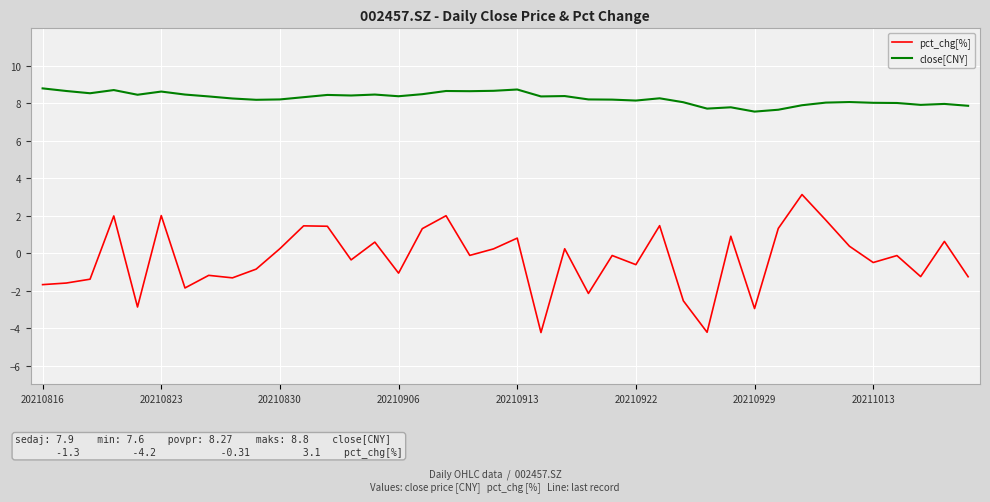

Which series has the largest range (max minus min)?

pct_chg[%]